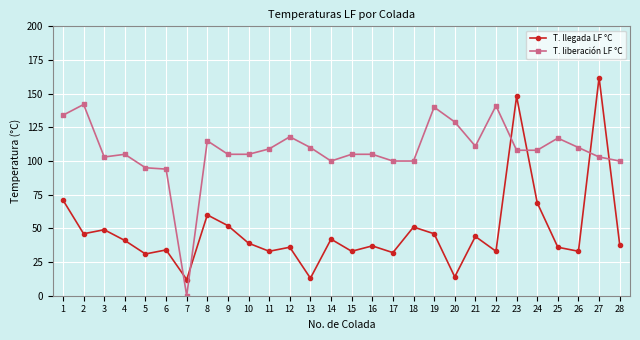

Between 19 and 28, which series saw the biggest shift?

T. liberación LF °C